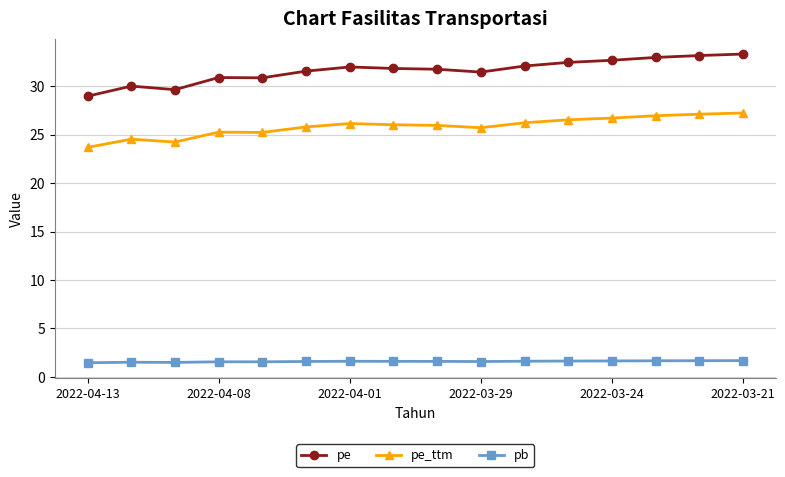

What is the sum of all pe values?

505.7